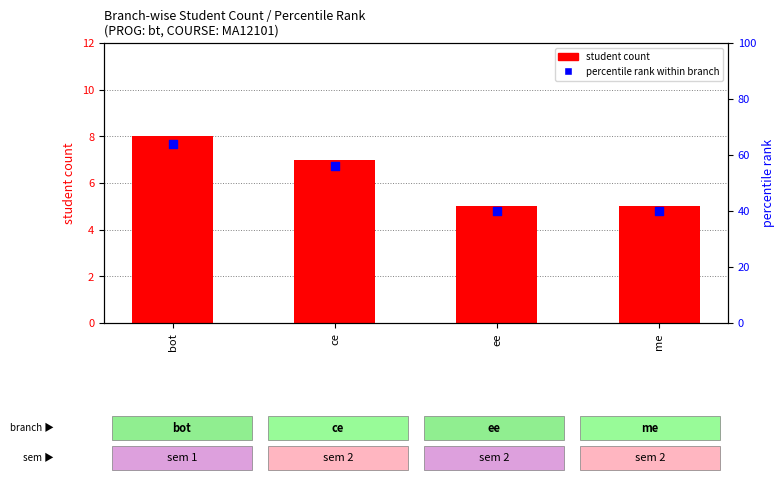

Which series has the widest spread of Y values?

percentile rank within branch